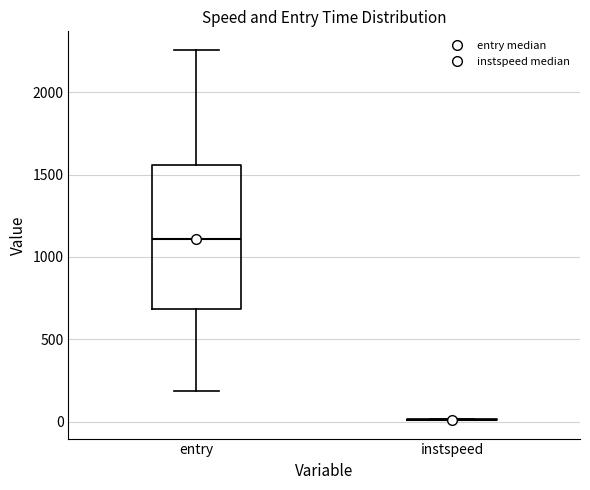

Which box is the tallest, from its lower edge to its upper edge?

entry